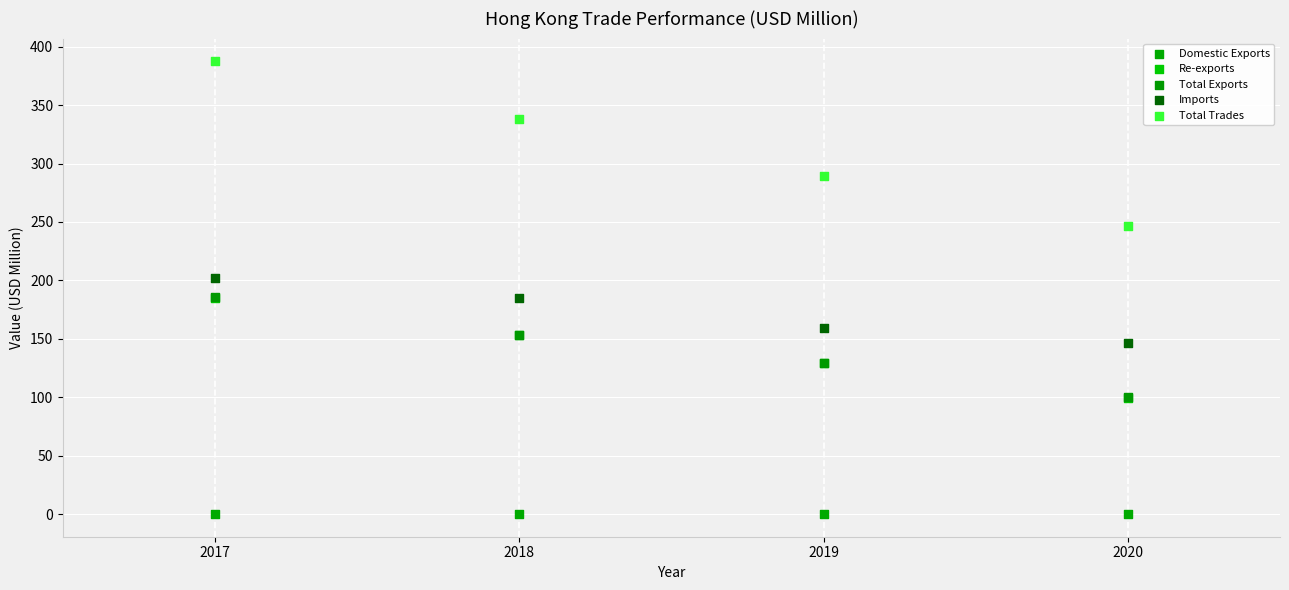

Which series contains the lowest Y value?

Domestic Exports